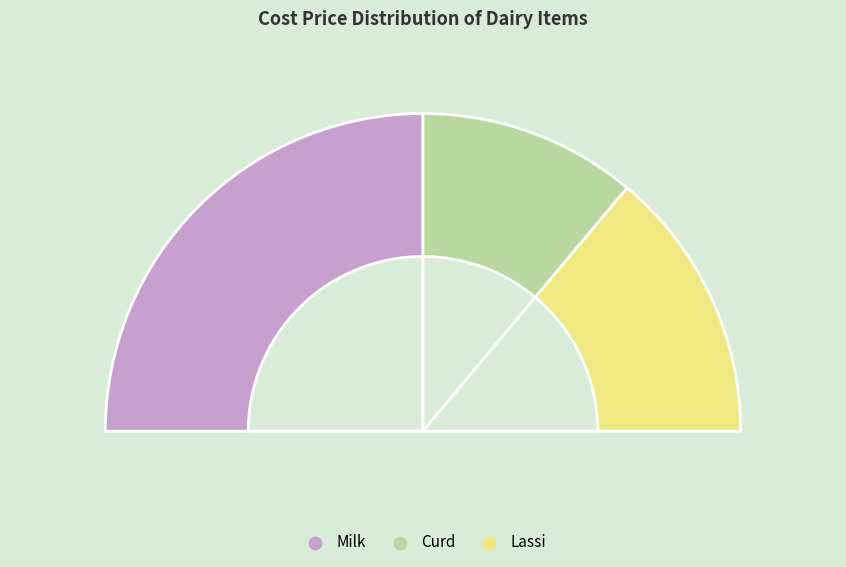

How many segments does this pie chart have?

3